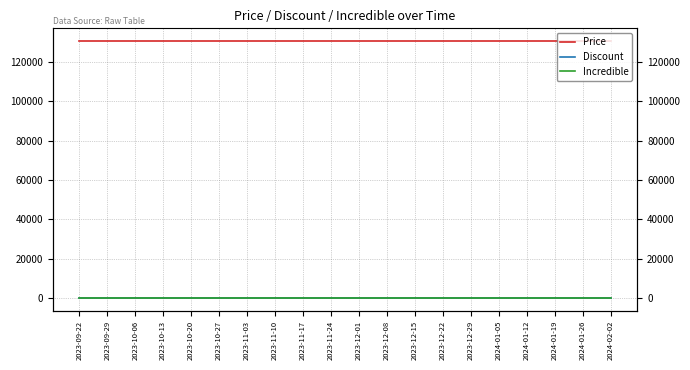

Which series has the widest spread of values?

Price